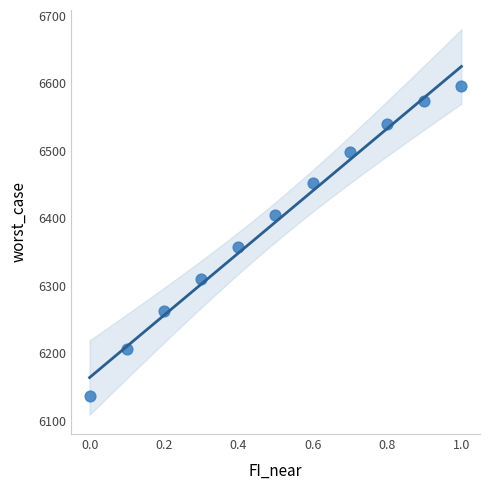

What is the range of X values (max minus min)?

1.0